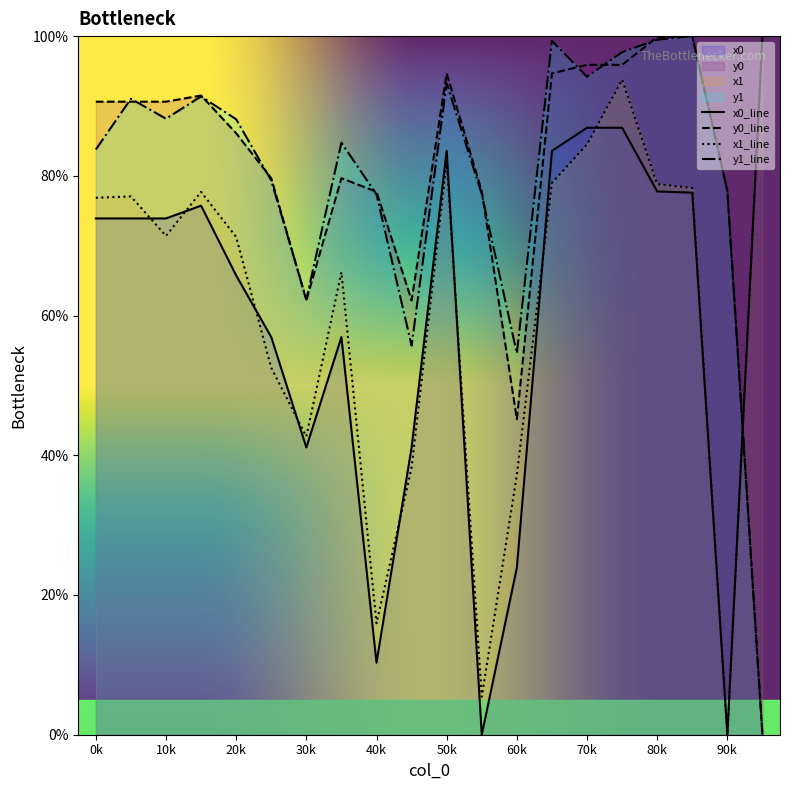

What is the difference between the highest and lowest values at 60k?

30.7